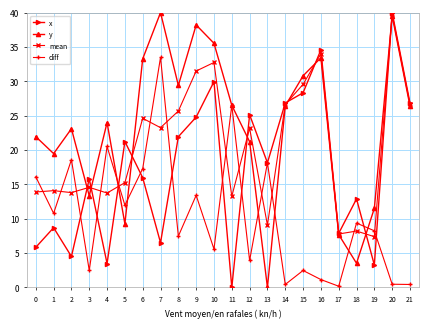

How many lines are shown in the chart?

4